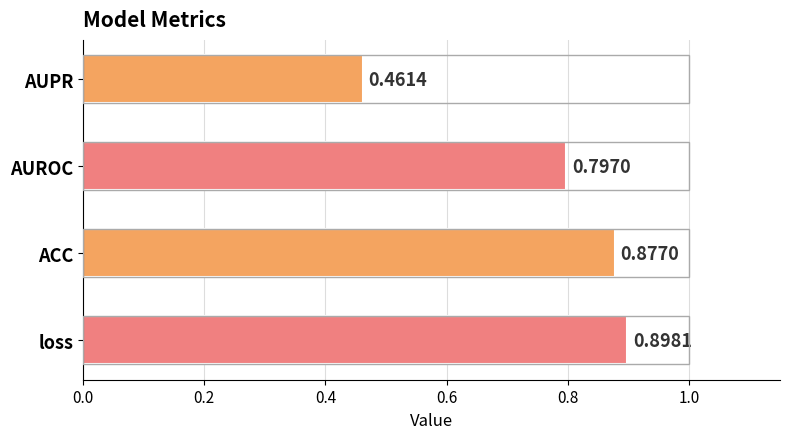

What is the sum of all values?

3.0